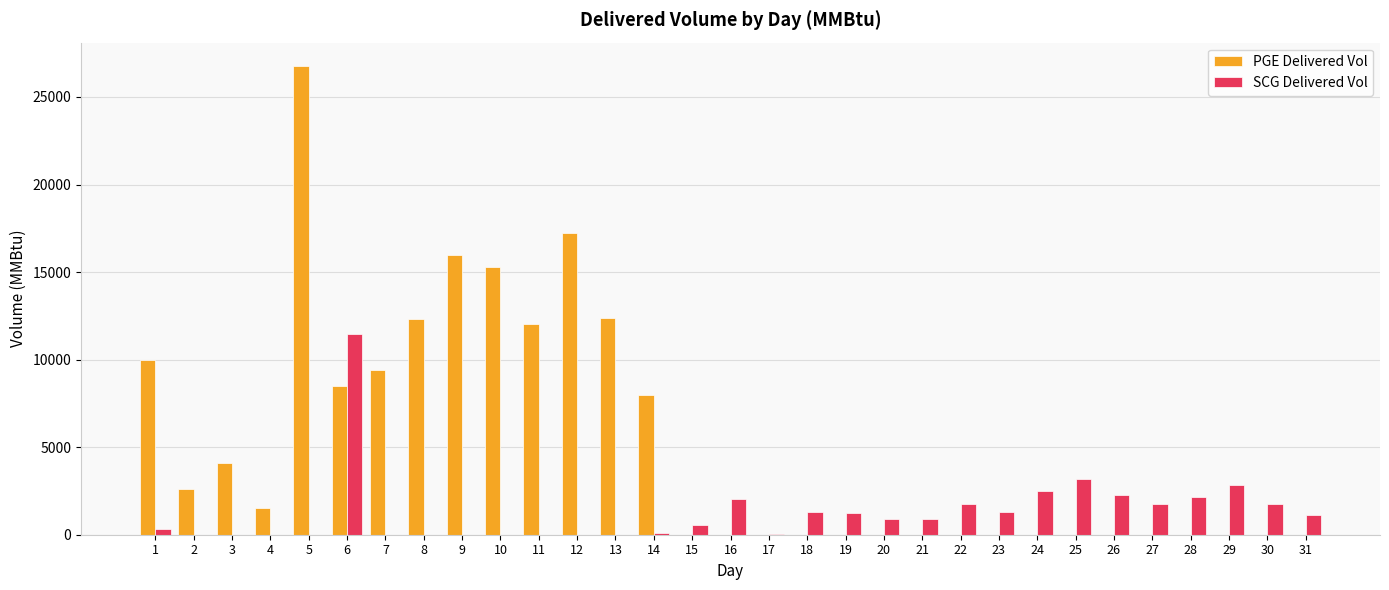

The PGE Delivered Vol series shows 0 at 26. True or false?

True